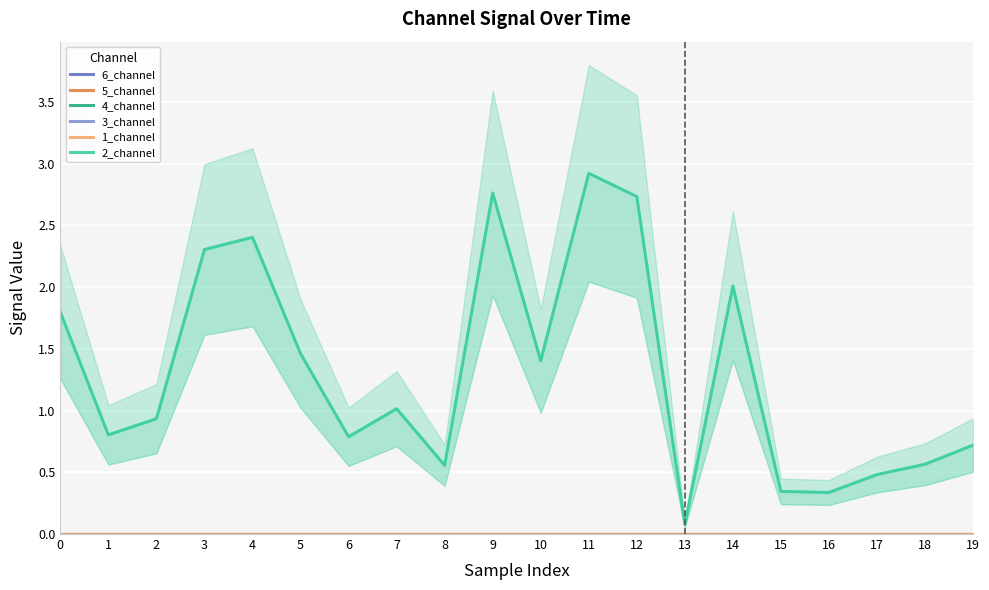

What is the value of the 2_channel point at the 10th from the left?

2.8